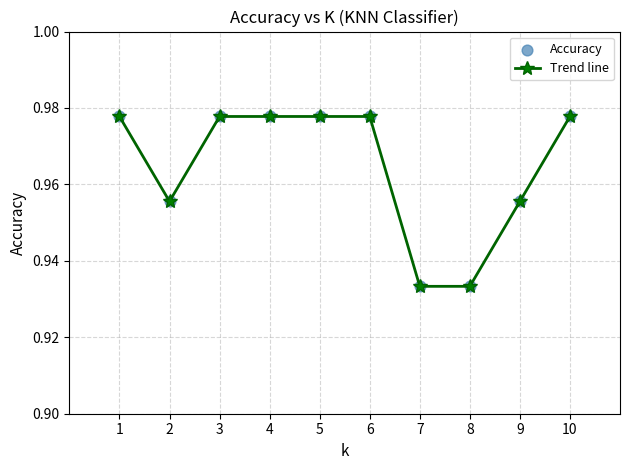

Is it true that the value at 9 is 1.3?

False